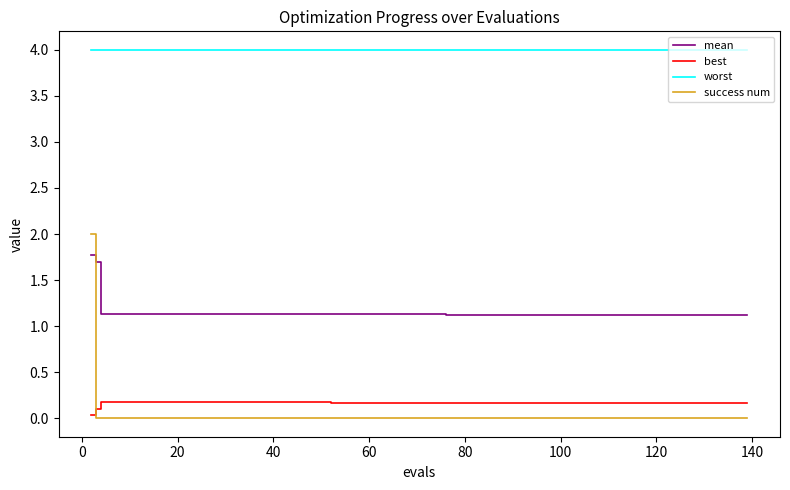

Rank the series by their maximum value, from highest to lowest.

worst, success num, mean, best